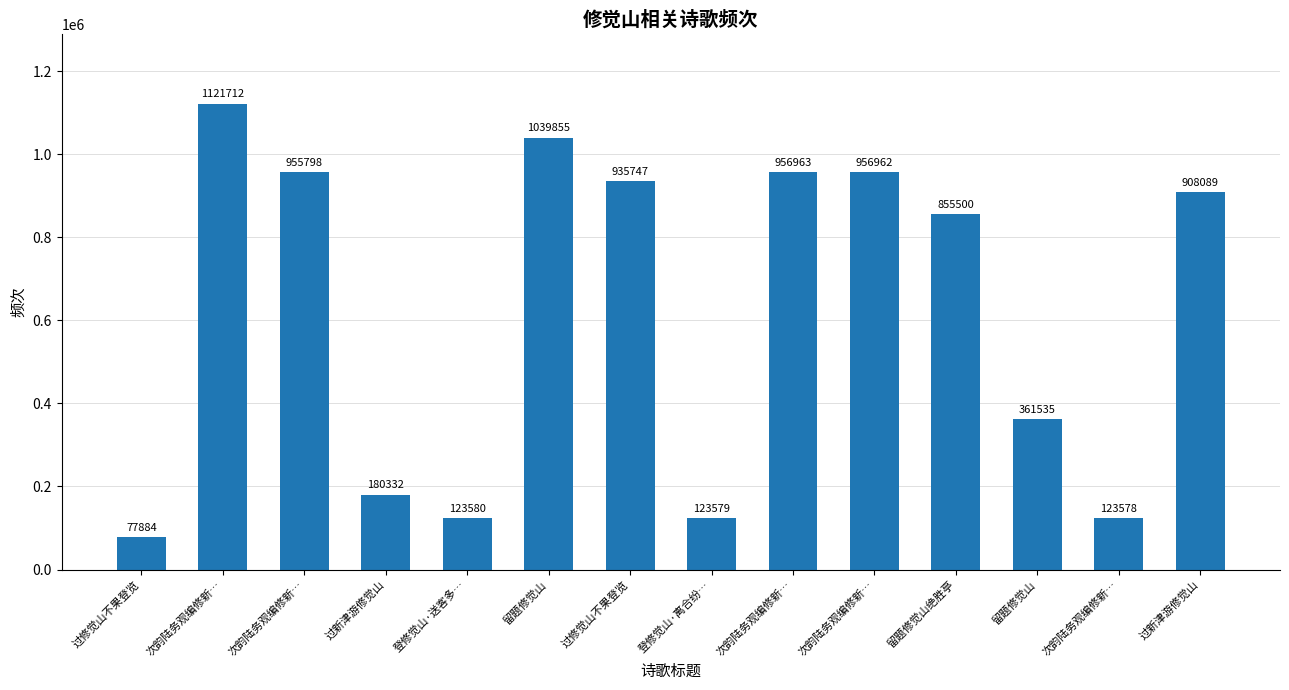

Are the bars horizontal?

No